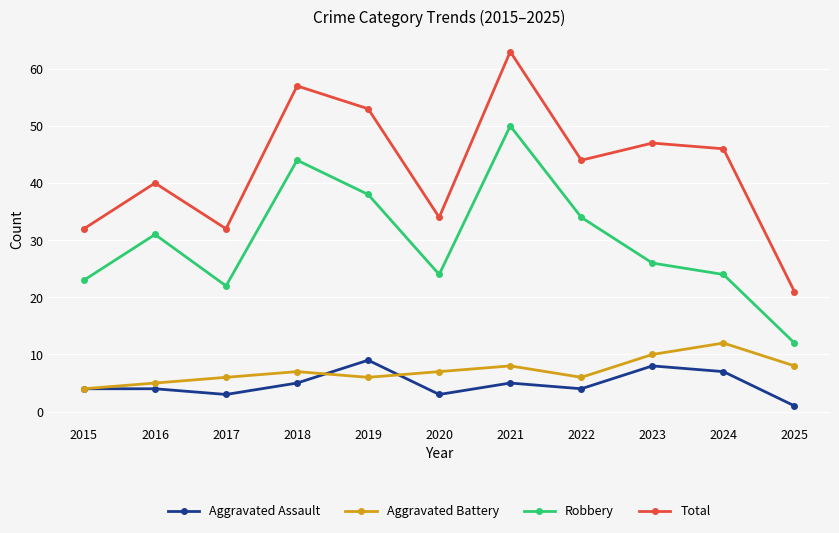

True or false: Aggravated Assault has more than 1 points higher than both neighbors.

True